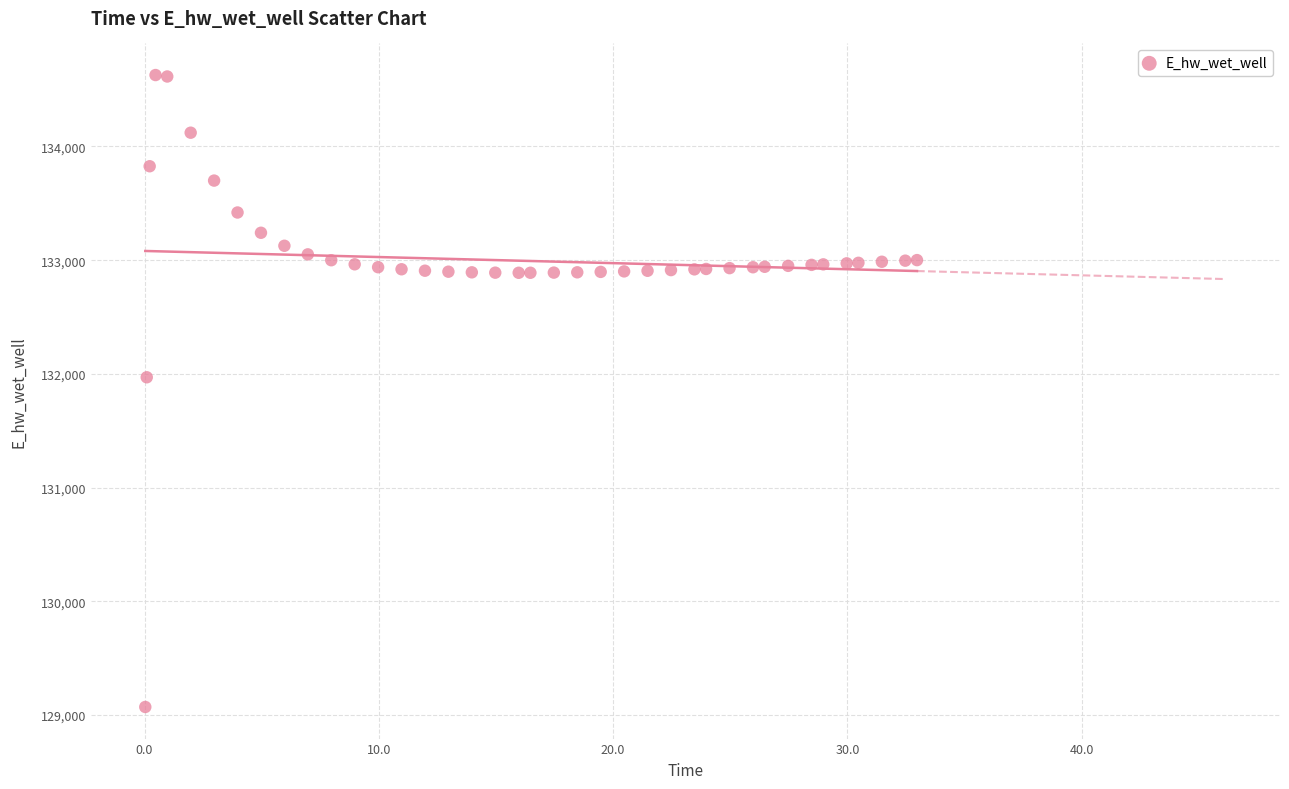

What Y value in the scatter plot is closest to 131849?

131970.0